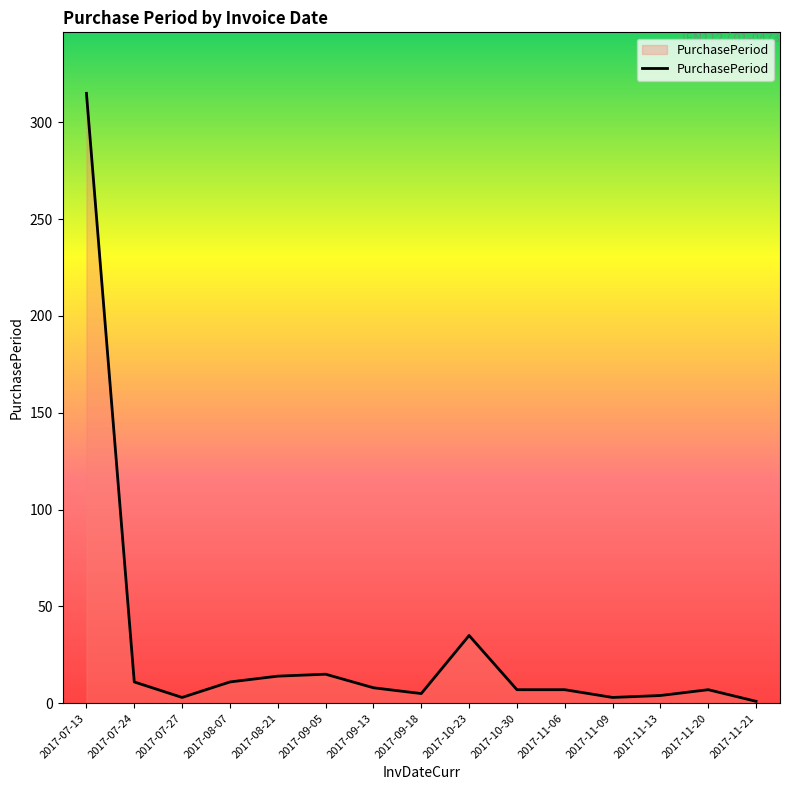

What is the difference between the maximum and minimum values?

314